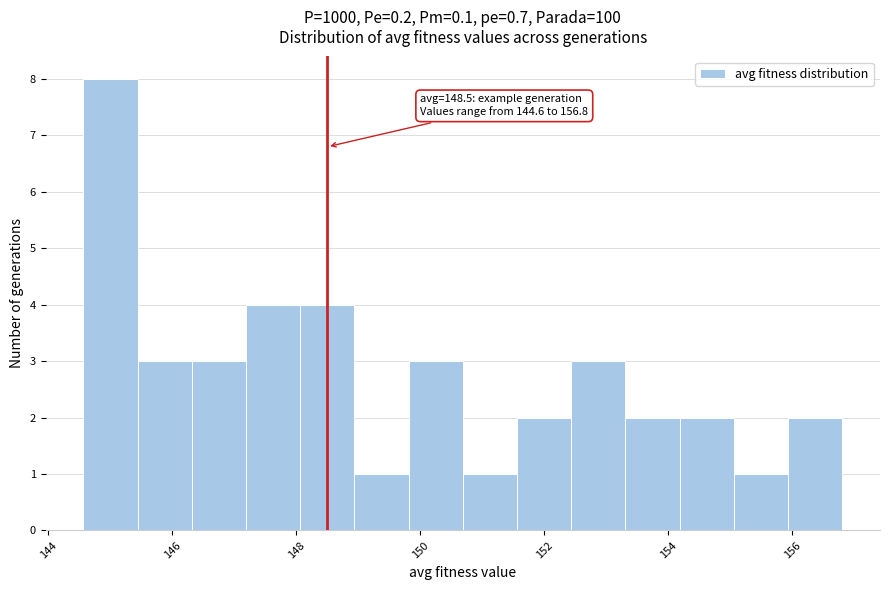

Which range on the x-axis has the tallest bar?

144.6 to 145.4